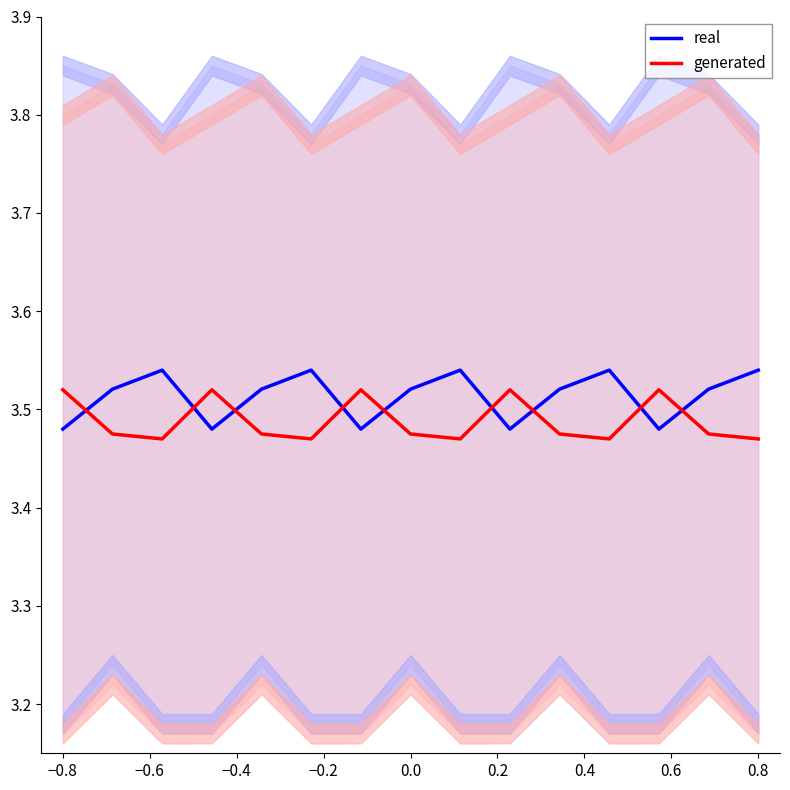

True or false: generated and real intersect in this chart.

True